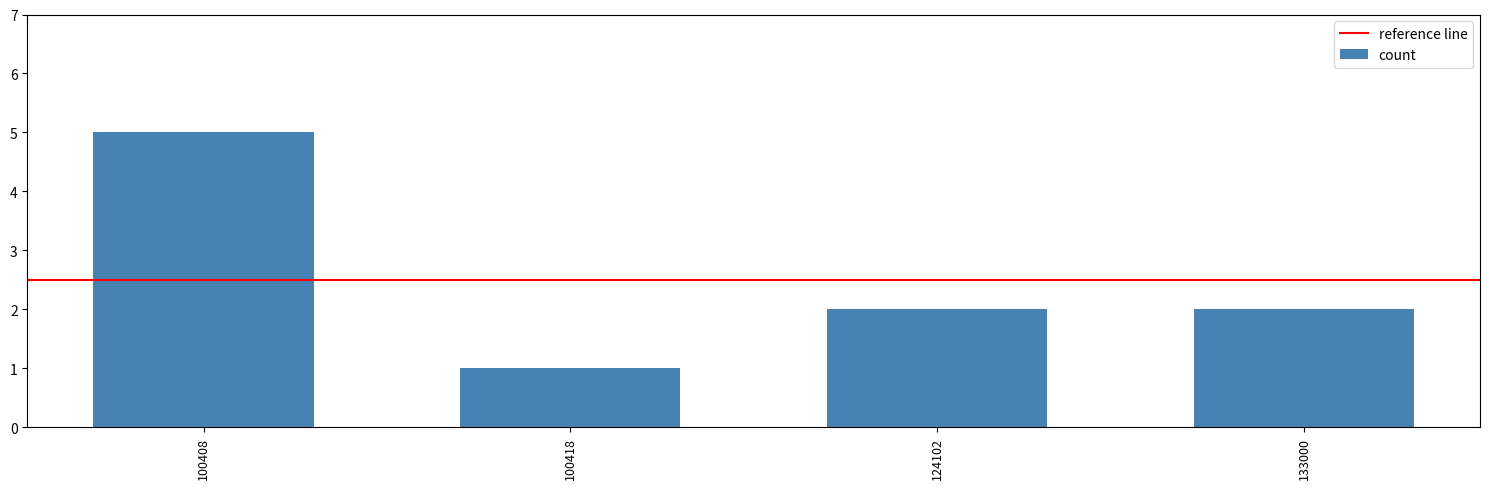

What is the value of the 1st bar from the left?

5